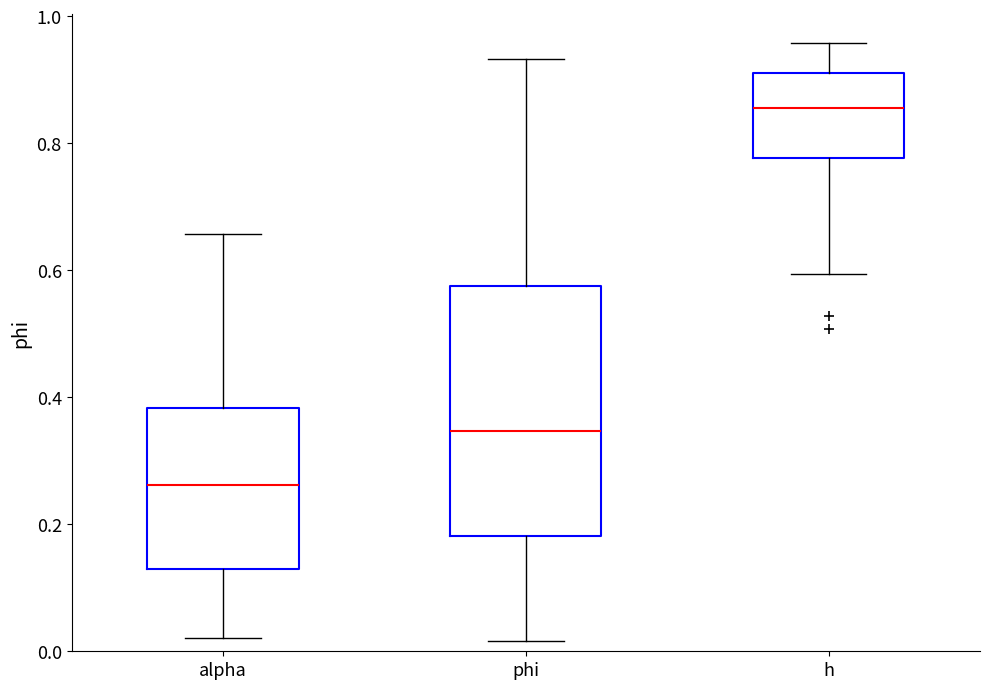

Reading left to right, read every box against the y-axis: the position of its median line, the range the box covers, and the ends of its whiskers. The values are not printed on the chart, so give them approximately, as read against the axis.

alpha: median 0.26, box 0.14 to 0.38, whiskers 0.02 to 0.66
phi: median 0.34, box 0.18 to 0.58, whiskers 0.02 to 0.94
h: median 0.86, box 0.78 to 0.92, whiskers 0.60 to 0.96